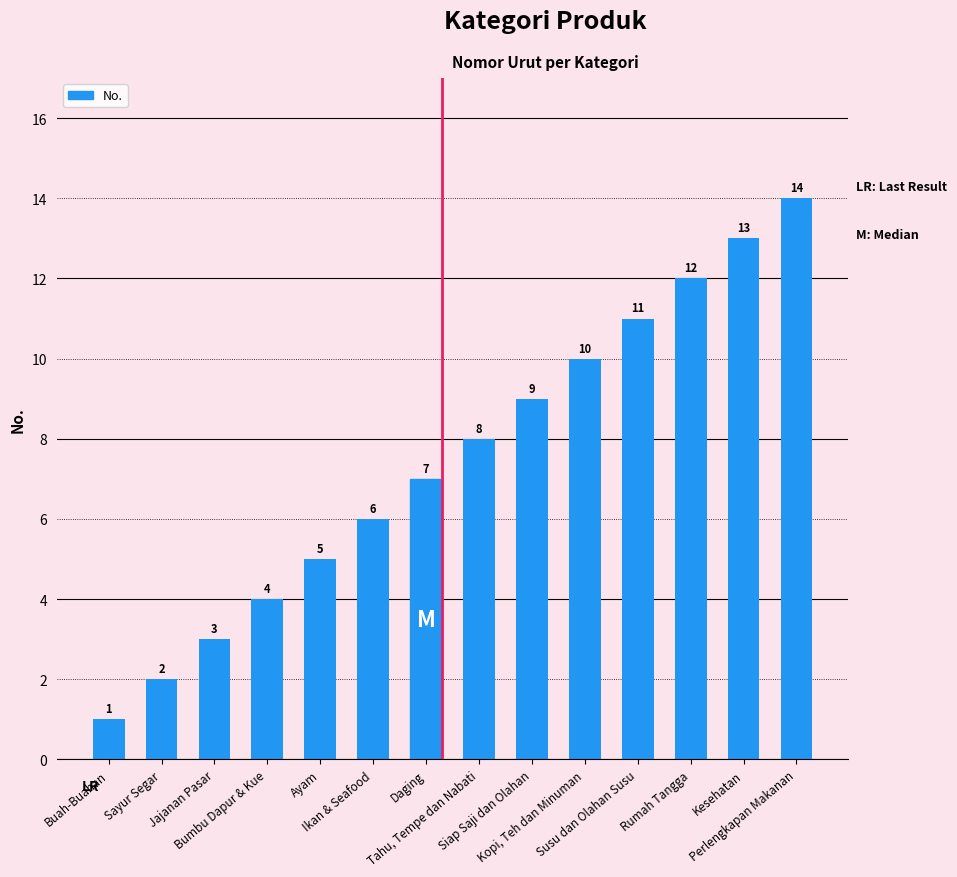

What is the value of the 8th bar from the left?

8